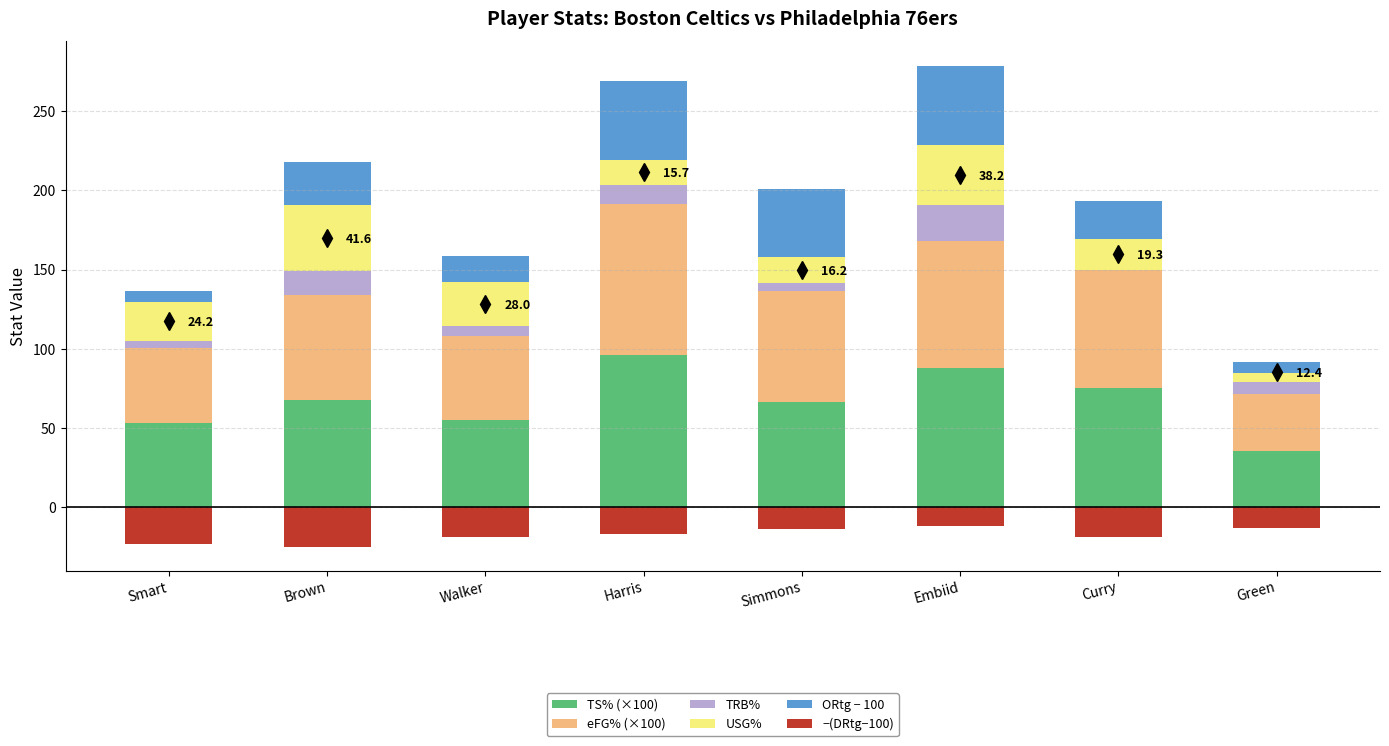

Count the number of data series in this chart.

6